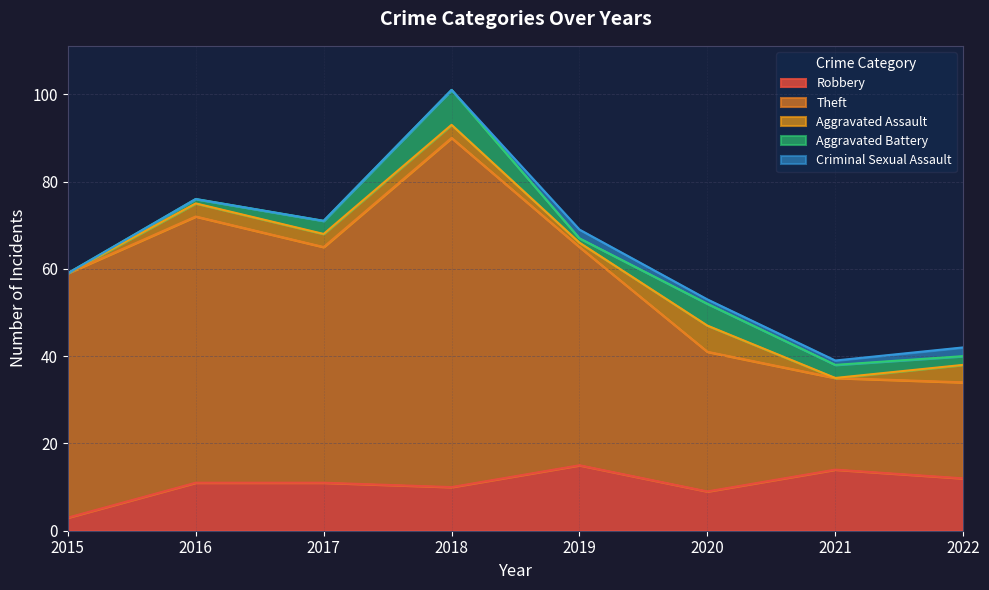

How many interior local valleys does the Robbery series have?

2